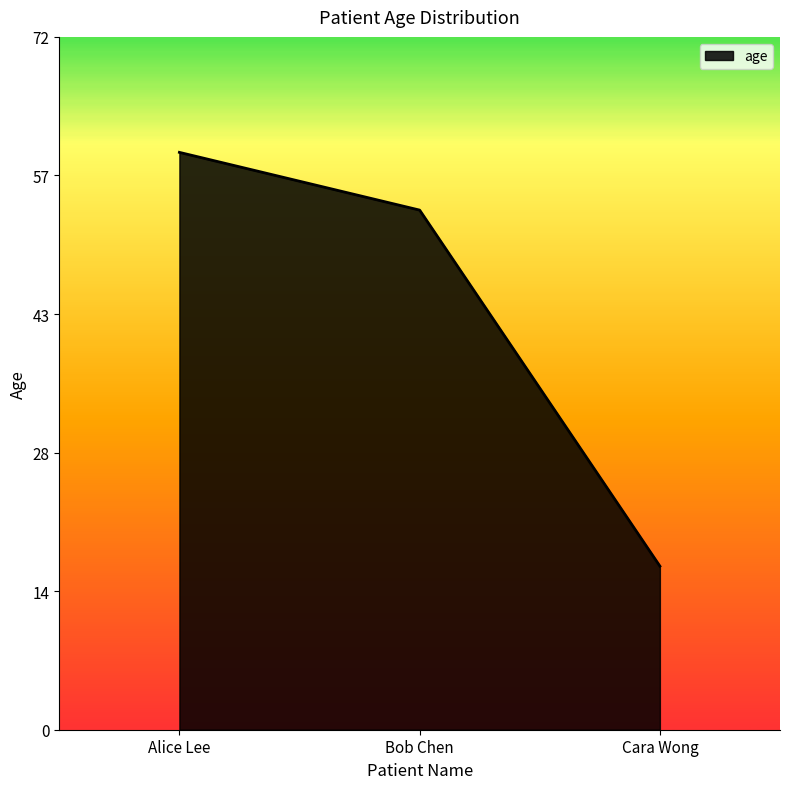

Is this an area chart (filled region under the line)?

Yes